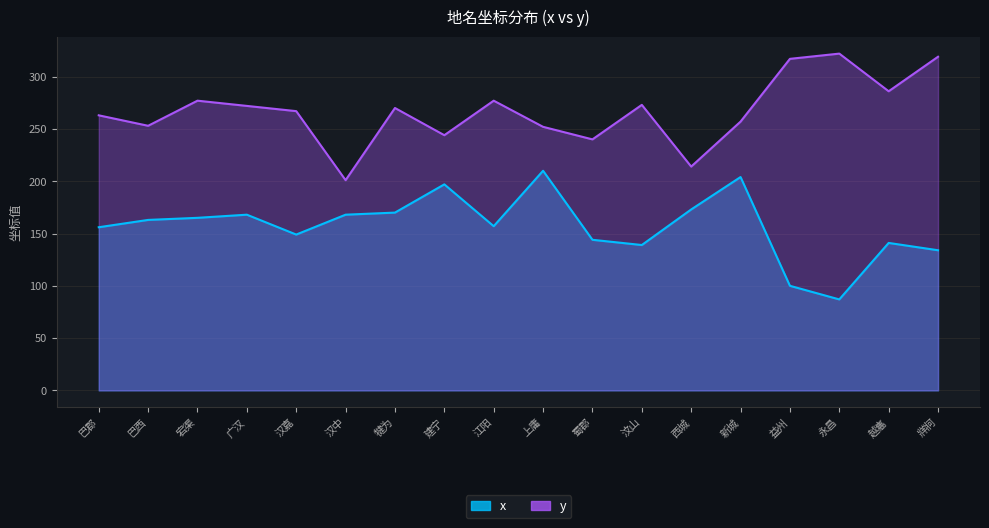

Reading left to right, what are all the values shown in this chart?

x: 巴郡=156	巴西=163	宕渠=165	广汉=168	汉嘉=149	汉中=168	犍为=170	建宁=197	江阳=157	上庸=210	蜀郡=144	汶山=139	西城=173	新城=204	益州=100	永昌=87	越巂=141	牂牁=134
y: 巴郡=263	巴西=253	宕渠=277	广汉=272	汉嘉=267	汉中=201	犍为=270	建宁=244	江阳=277	上庸=252	蜀郡=240	汶山=273	西城=214	新城=257	益州=317	永昌=322	越巂=286	牂牁=319